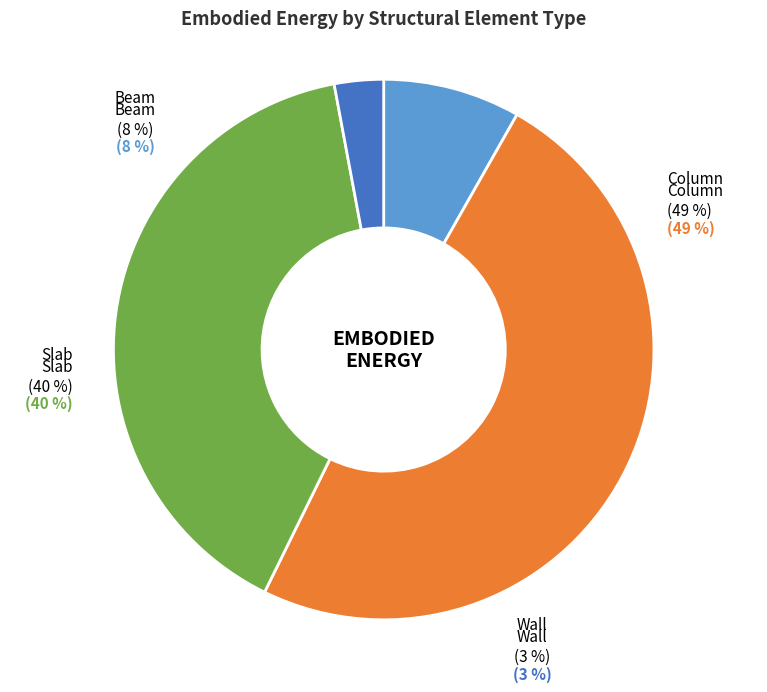

How many slices are in this pie chart?

4